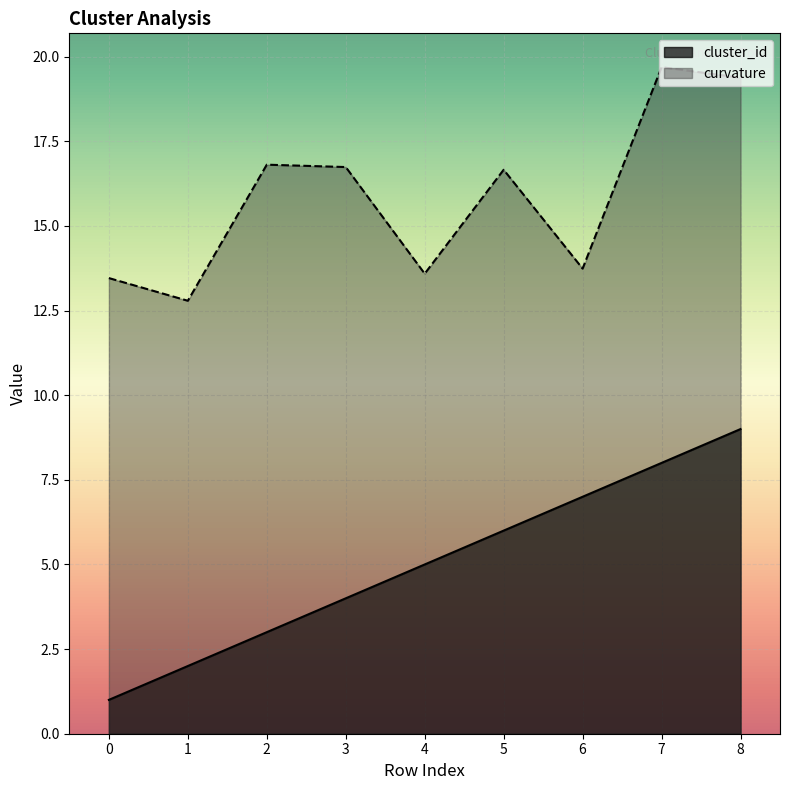

At which label does cluster_id first exceed 5?

5